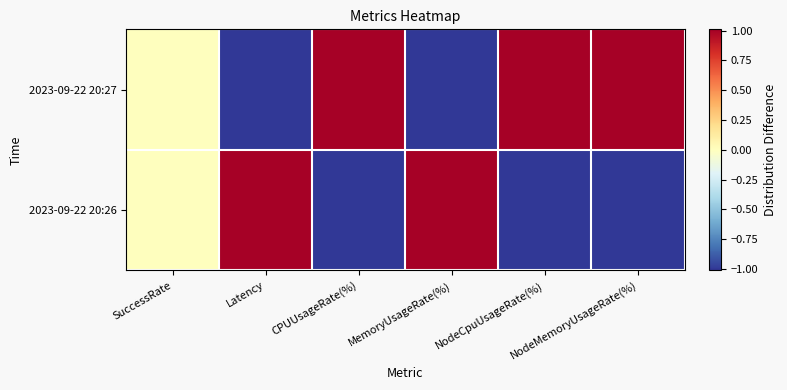

Which series has the largest range (max minus min)?

2023-09-22 20:26